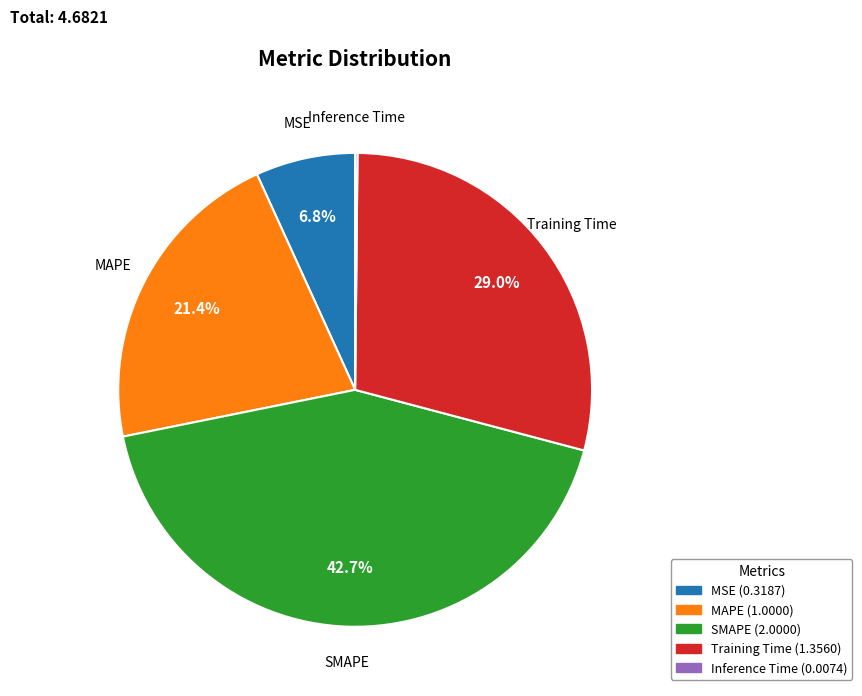

How much of the chart is everything except MSE?

93.2%